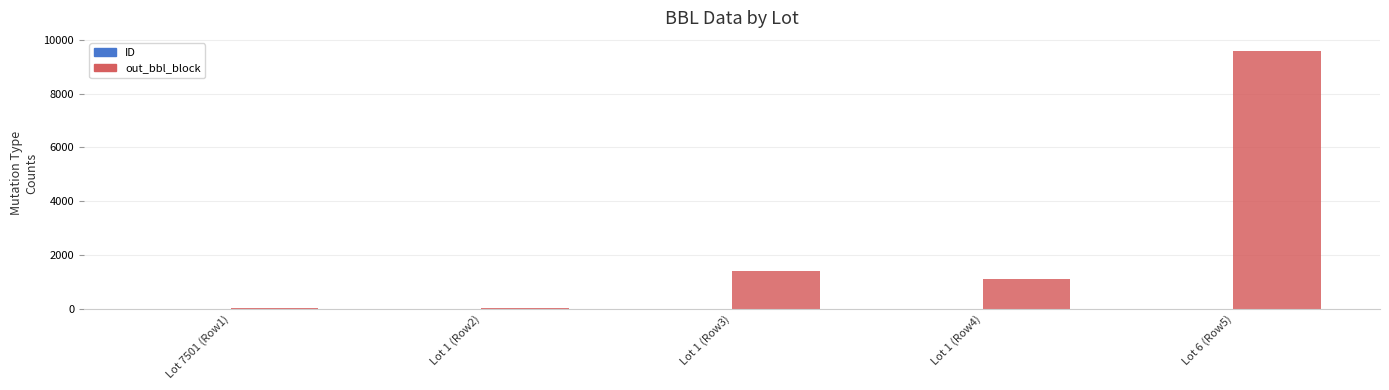

What is the greatest value displayed?

9591